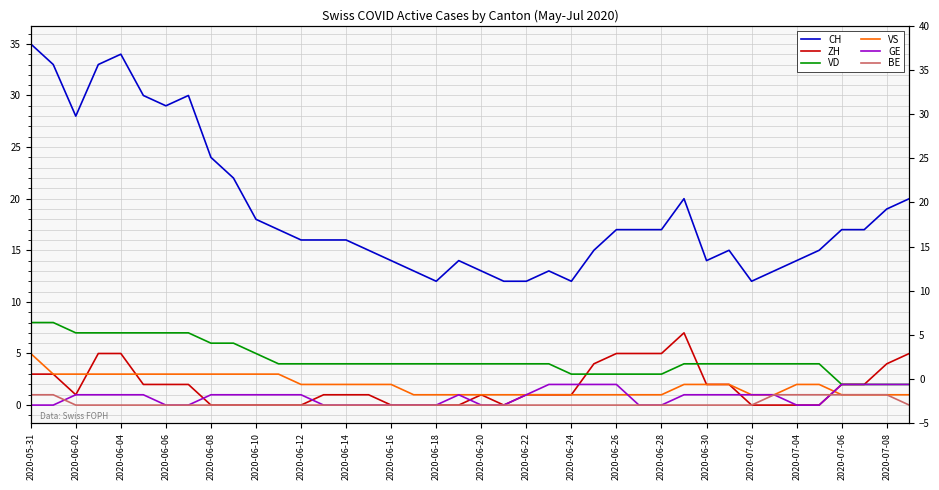

True or false: VD and VS intersect in this chart.

False